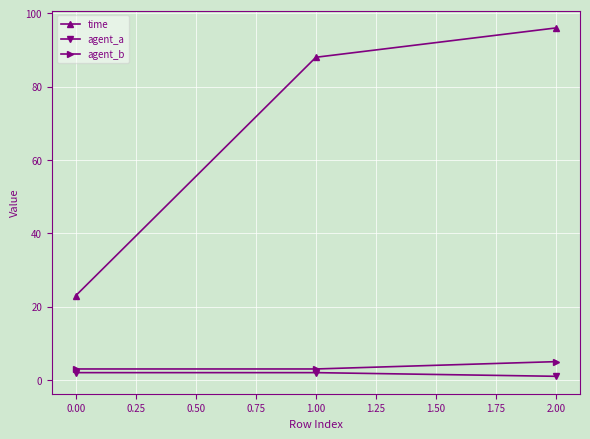

What is the minimum value for time?

23